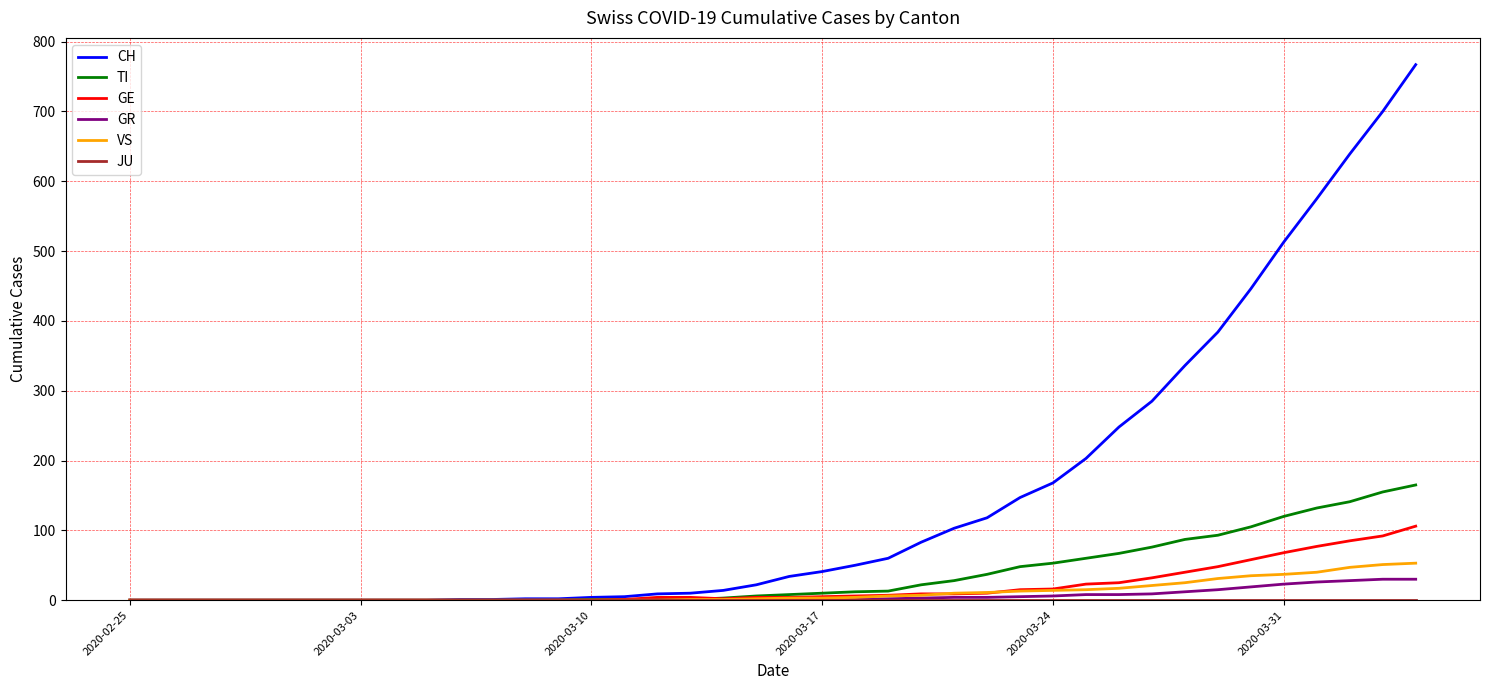

Which series has the largest range (max minus min)?

CH